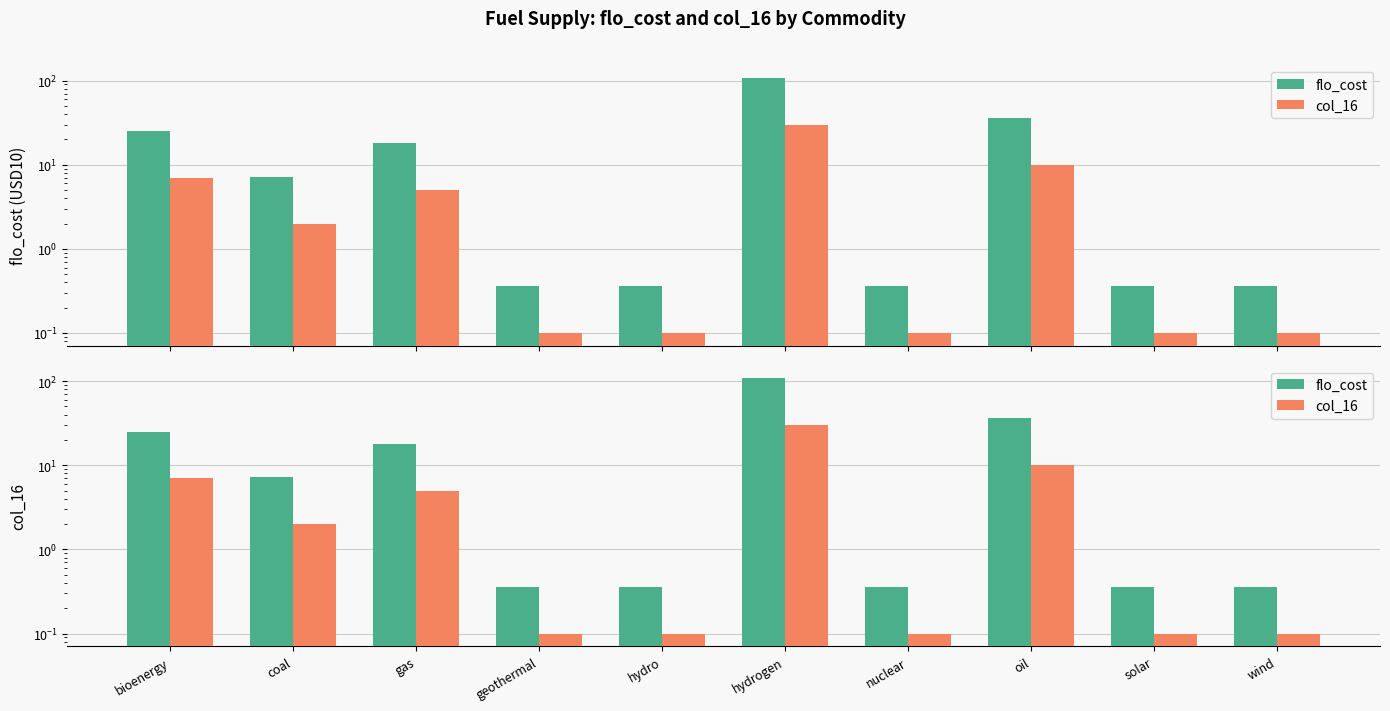

At which label does flo_cost reach its minimum?

geothermal